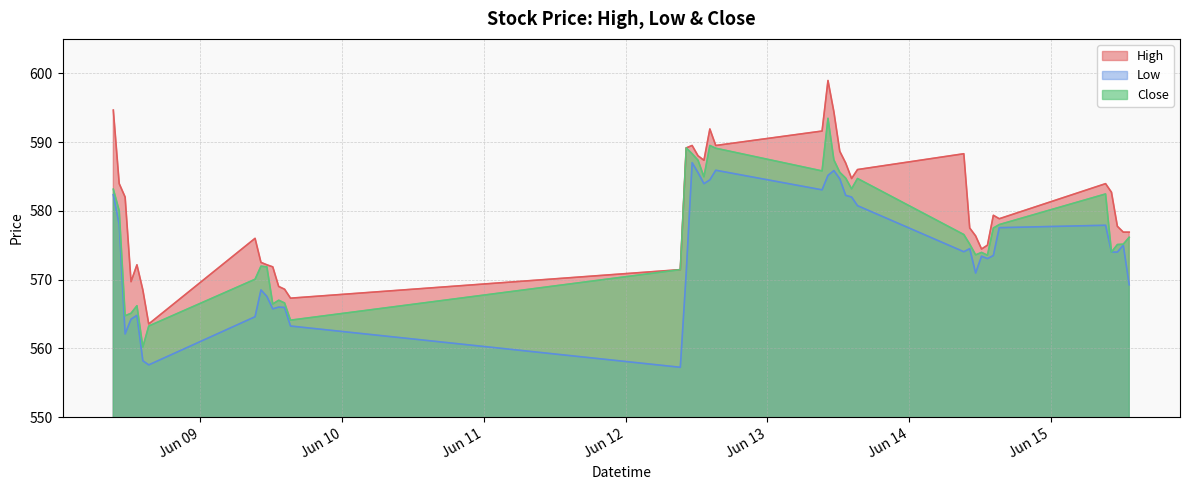

Rank the series at 2023-06-12 11:15 from lowest to highest value.

Low, Close, High